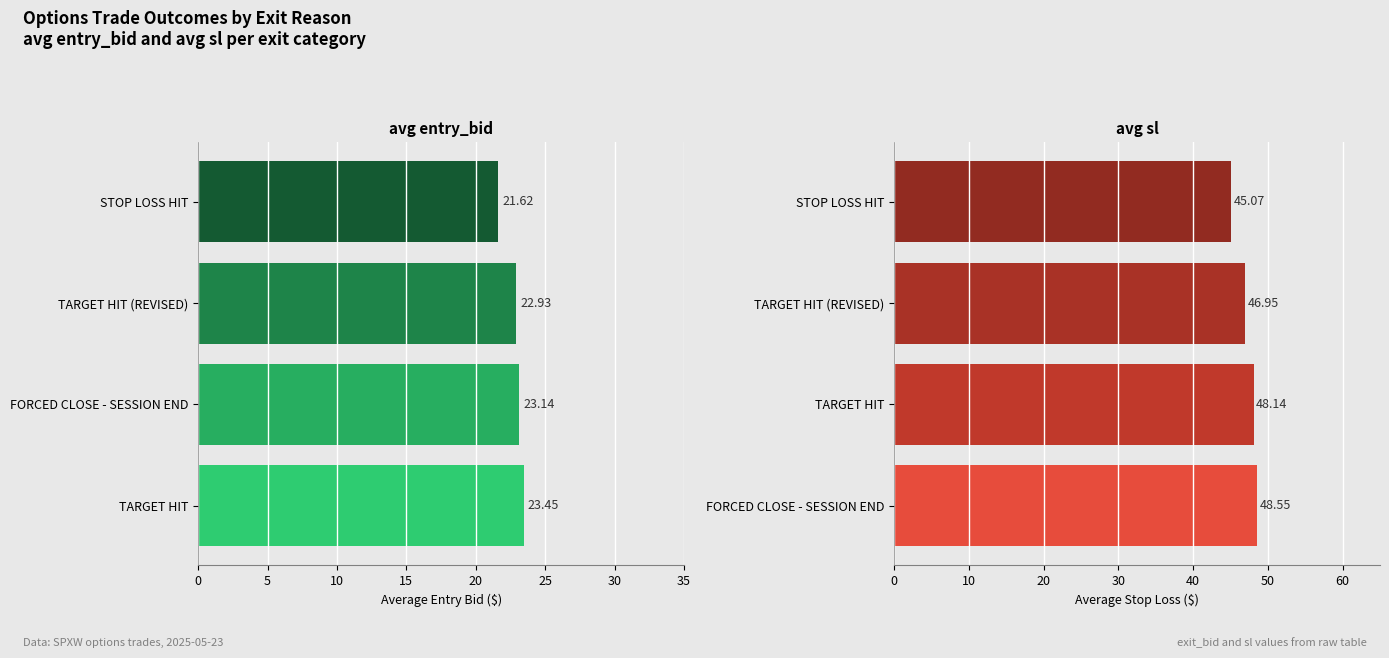

Which series has the widest spread of values?

avg_sl